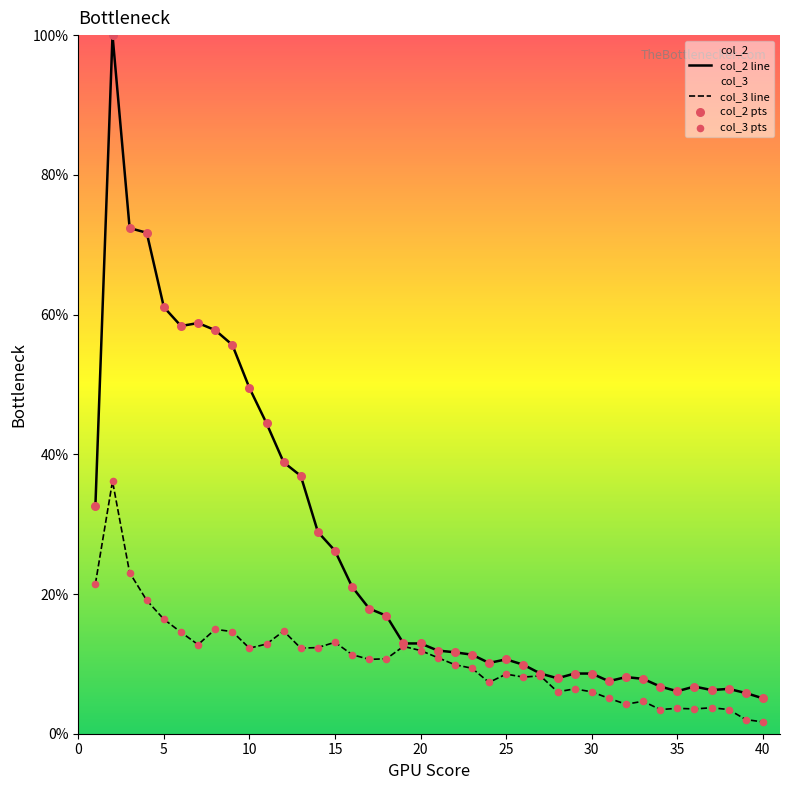

Which series has the largest range (max minus min)?

col_2 line